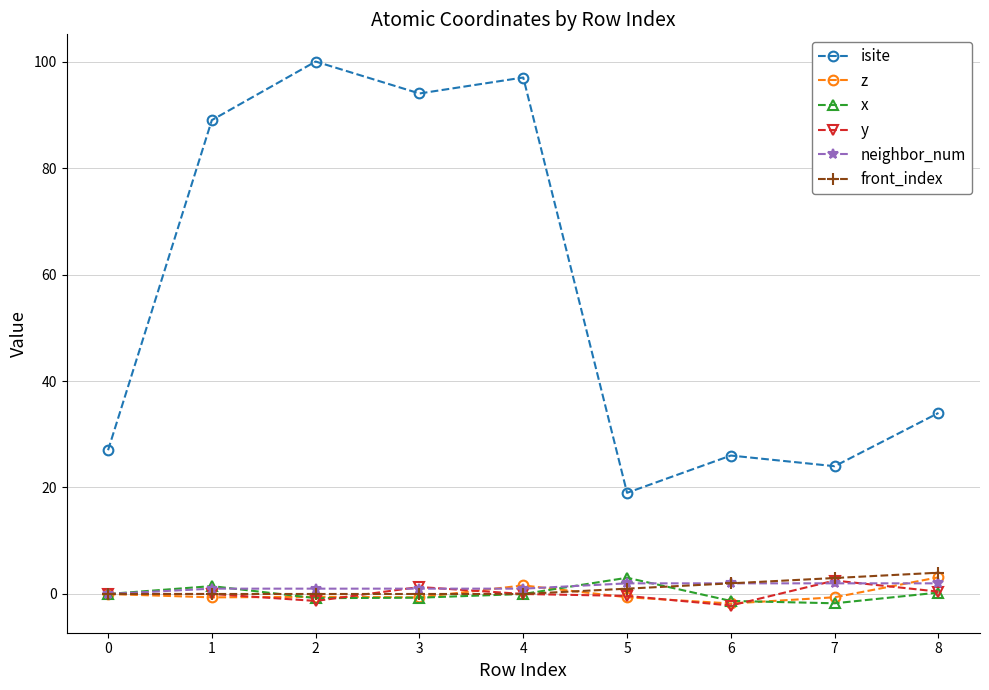

Which series has the largest range (max minus min)?

isite